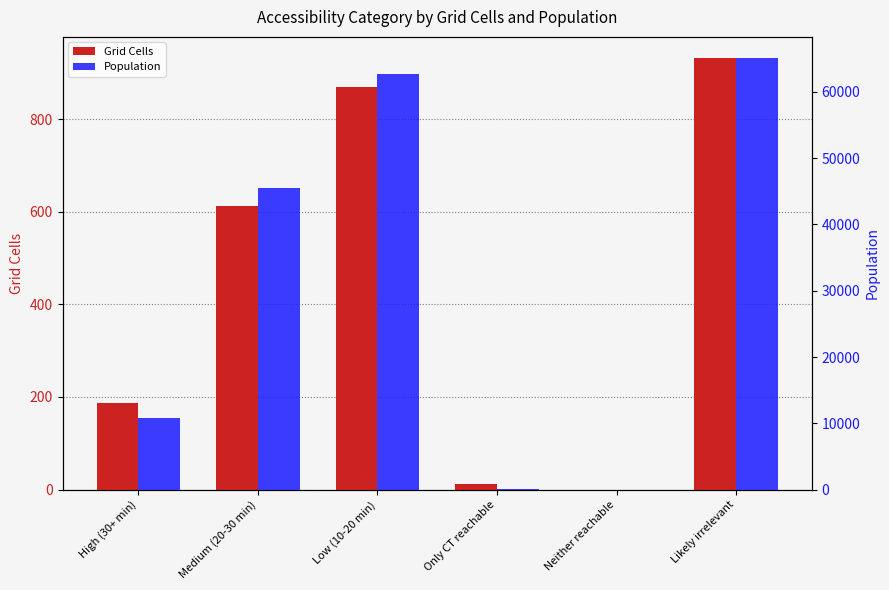

What is the maximum value for Population?

65051